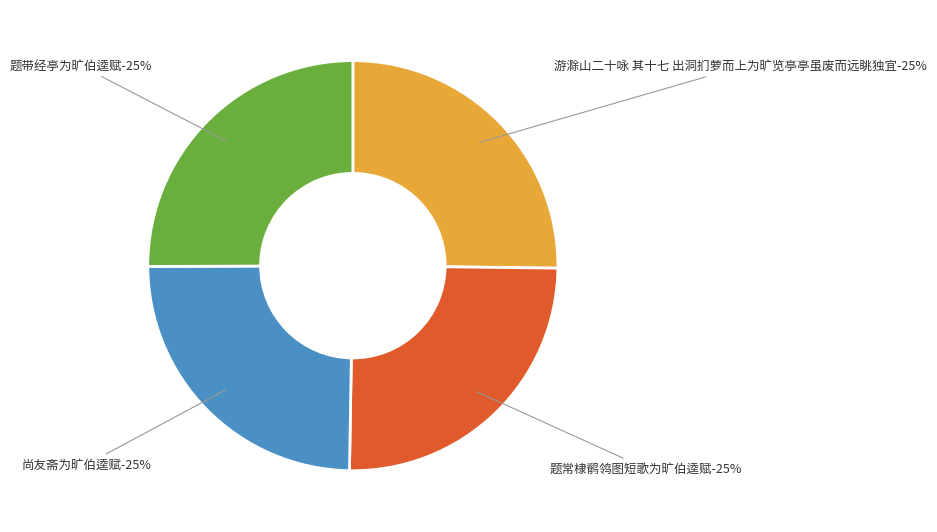

Which category has the smallest portion of the pie?

尚友斋为旷伯逵赋